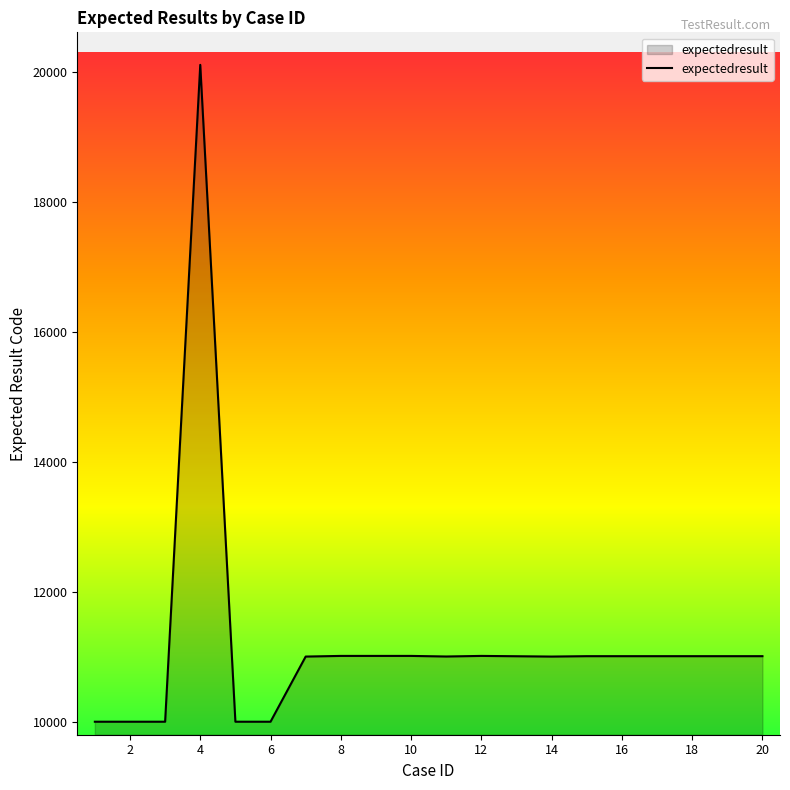

What is the minimum value shown in the chart?

10001